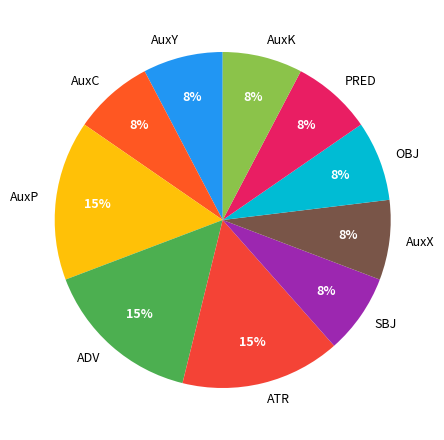

Is it true that ATR is 15% of the pie?

True